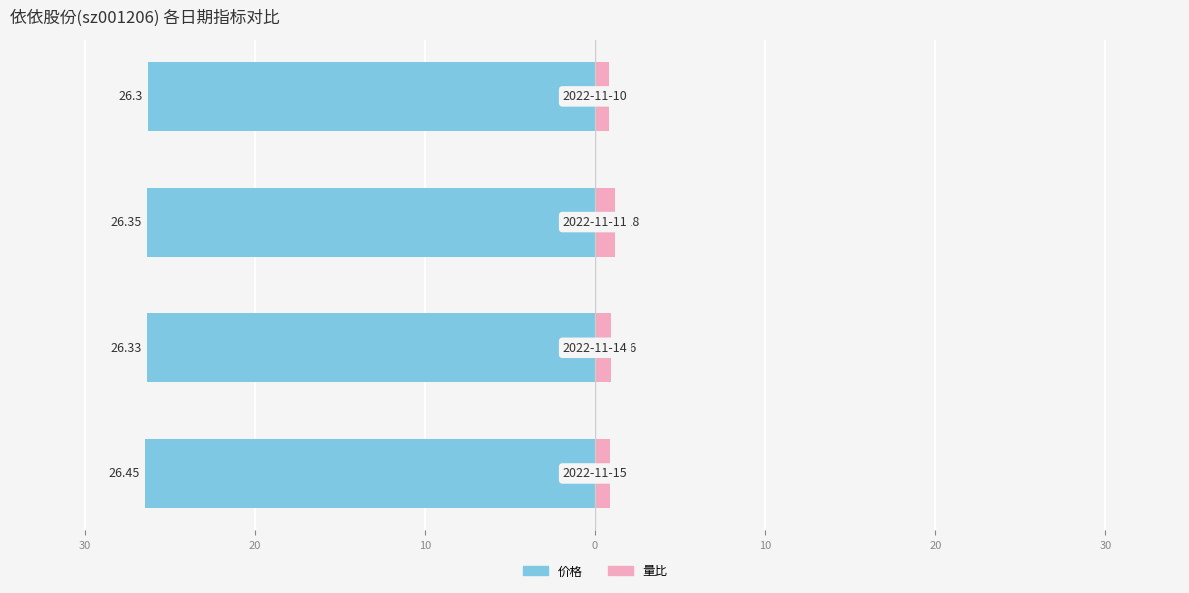

List the labels in order of 量比 value, largest first.

20, 30, 40, 10